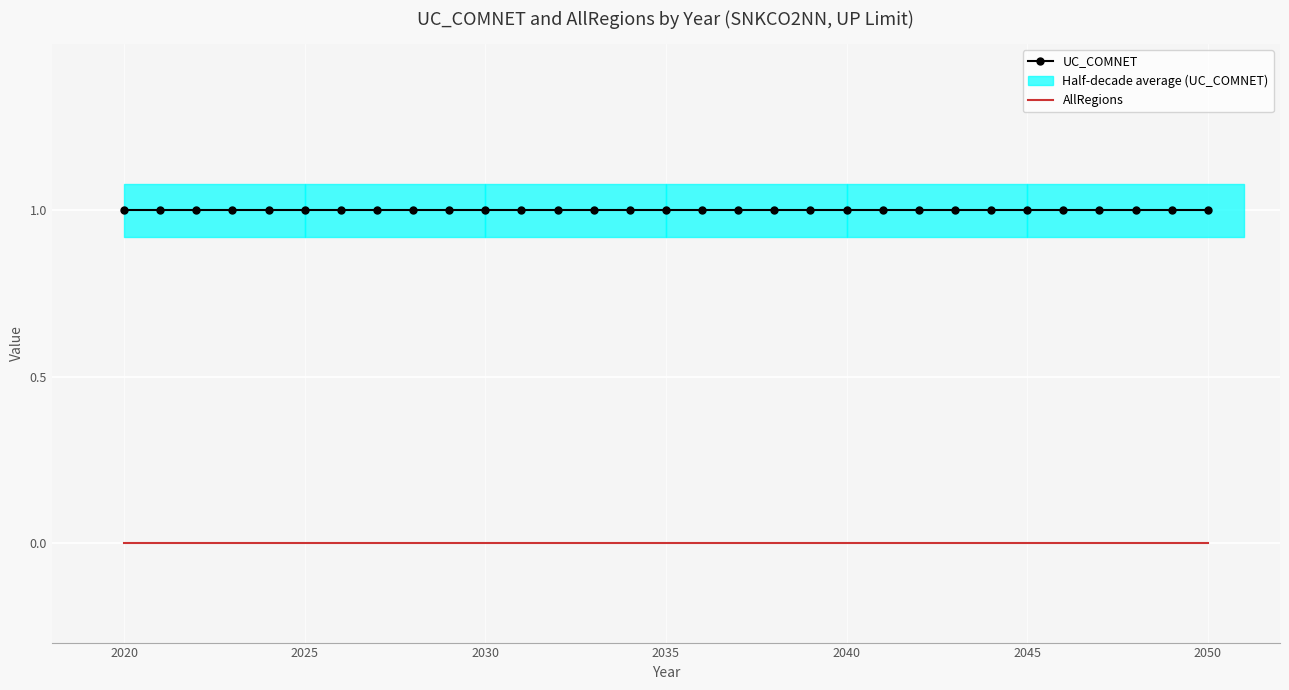

What are all the series names shown in the legend?

UC_COMNET, AllRegions